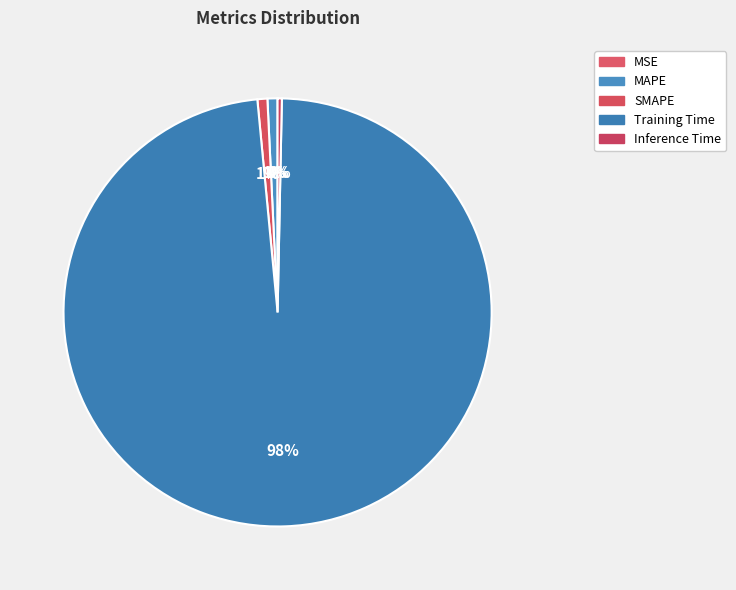

Between MAPE and SMAPE, which is larger?

MAPE